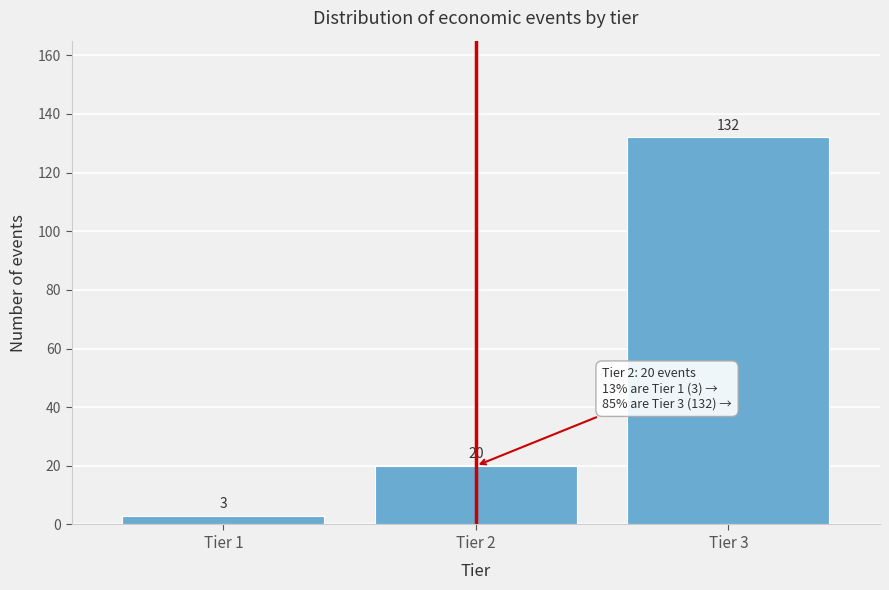

Reading right to left, what are all the values shown in this chart?

132	20	3